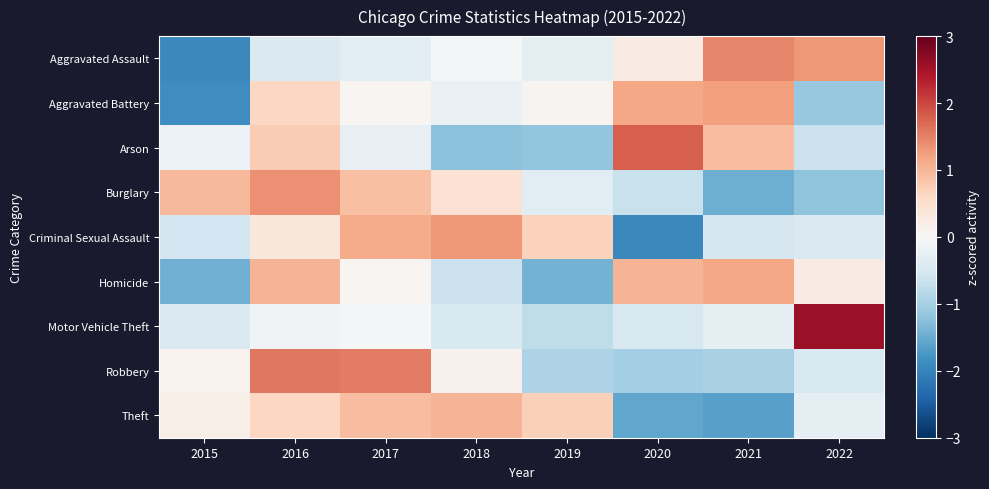

How many series are shown in this chart?

9